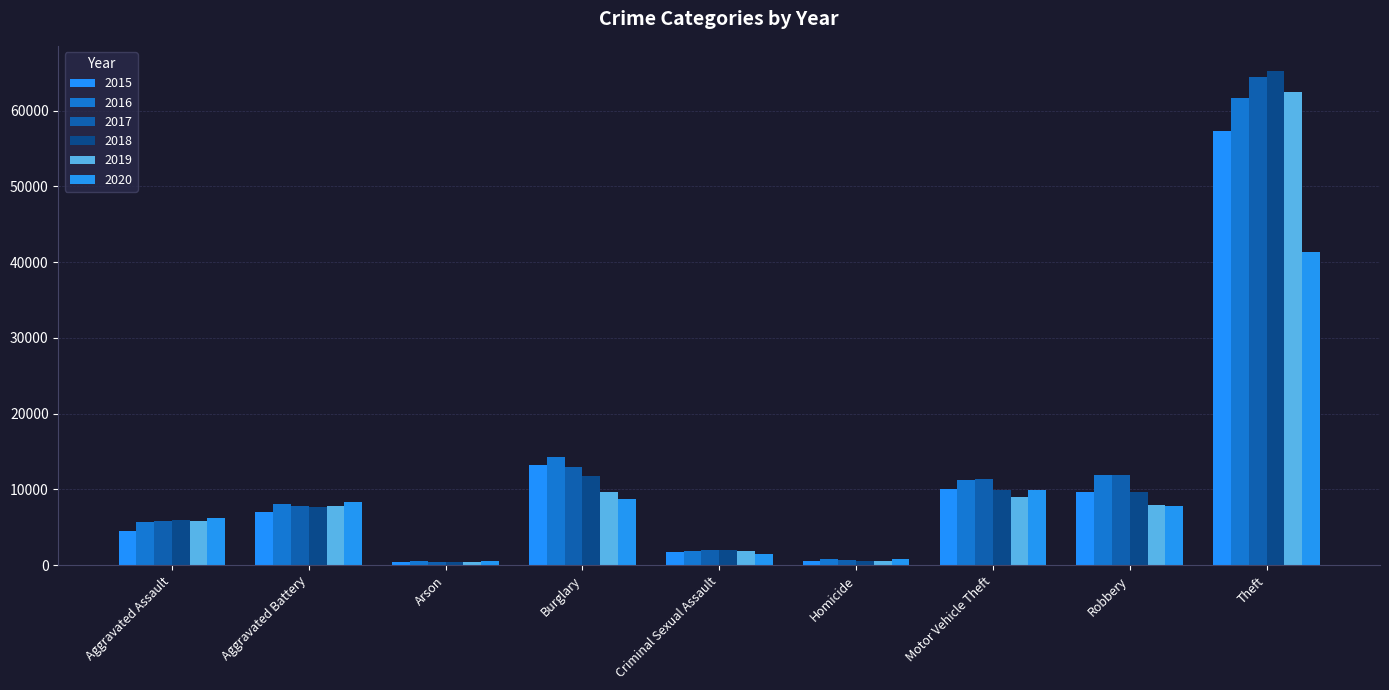

Where is 2015 nearest to the value 28899?

Burglary